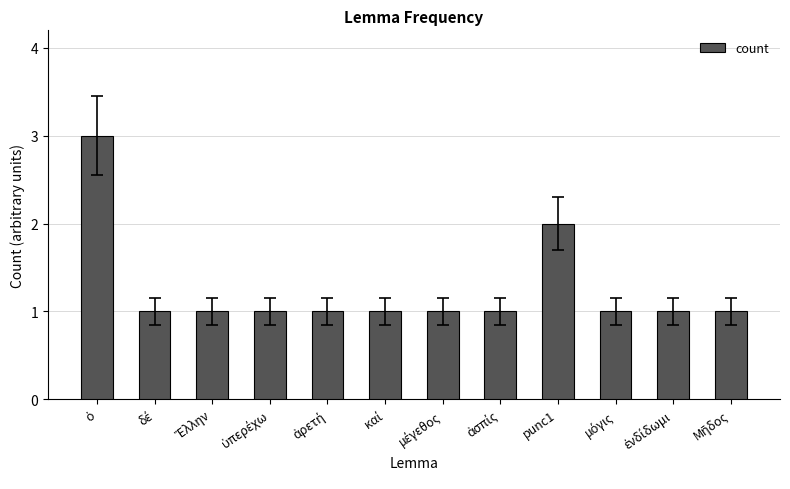

What is the maximum value shown in the chart?

3